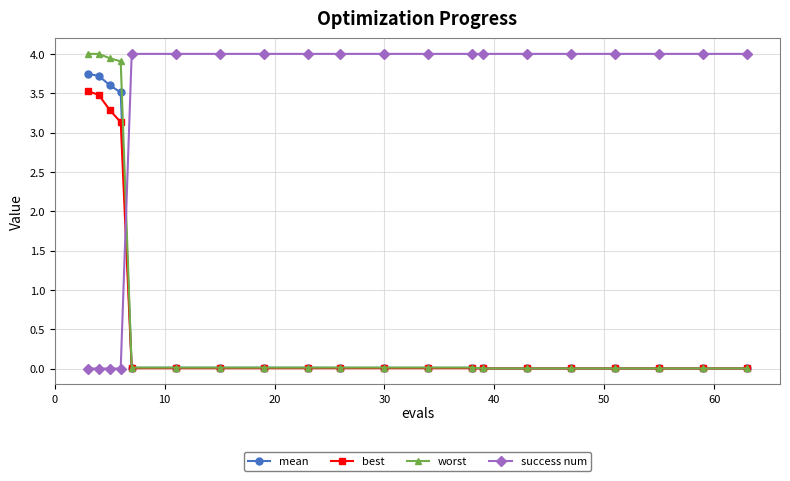

Which series ends up on top after the final intersection of success num and mean?

success num